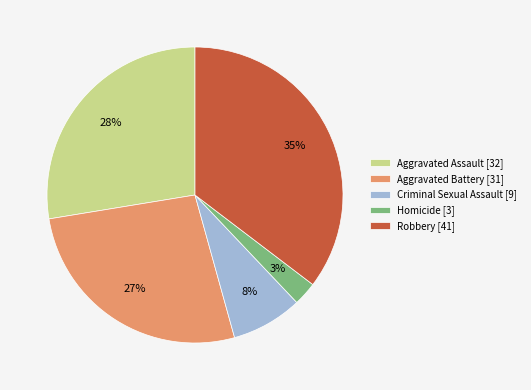

Is there any slice that represents more than half of the pie?

No